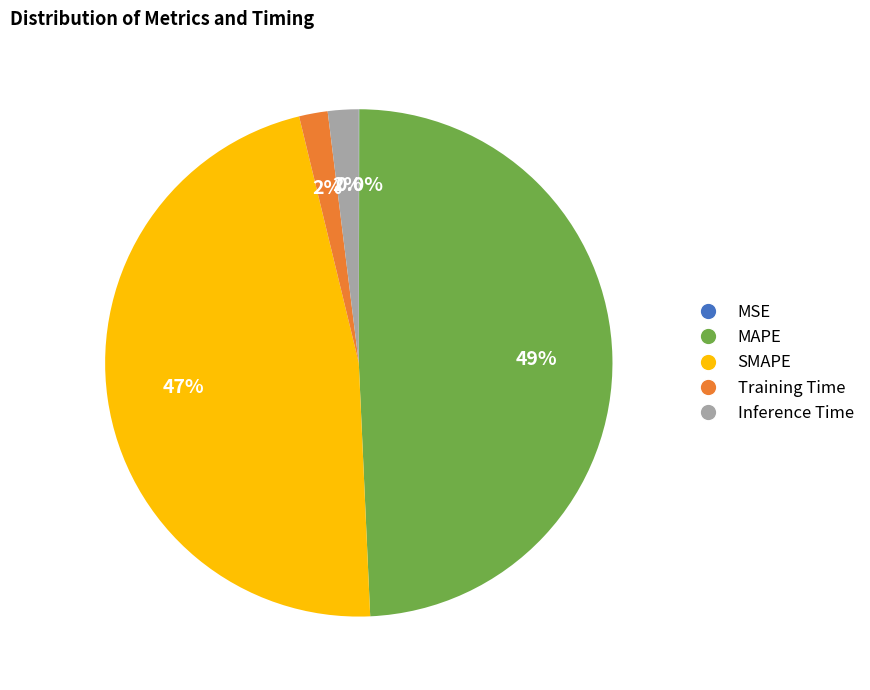

What is the largest slice in the pie chart?

MAPE